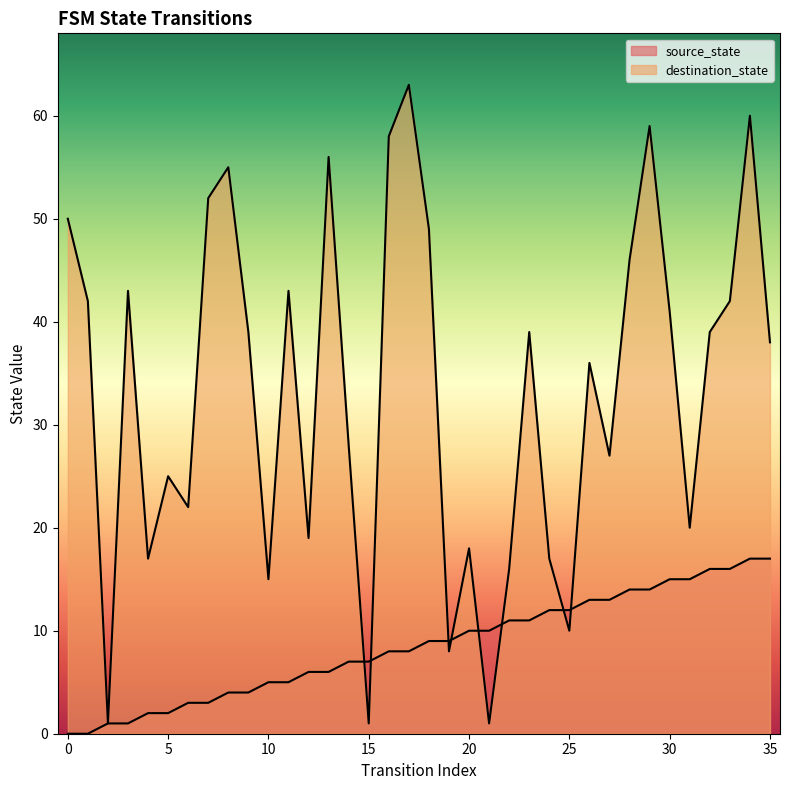

Is it true that destination_state equals 59 at 29?

True